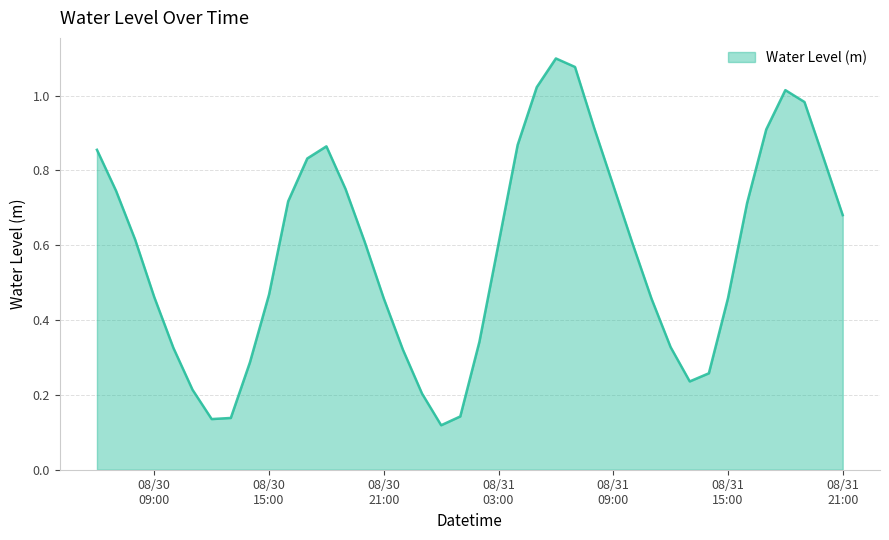

How many lines are shown in the chart?

1